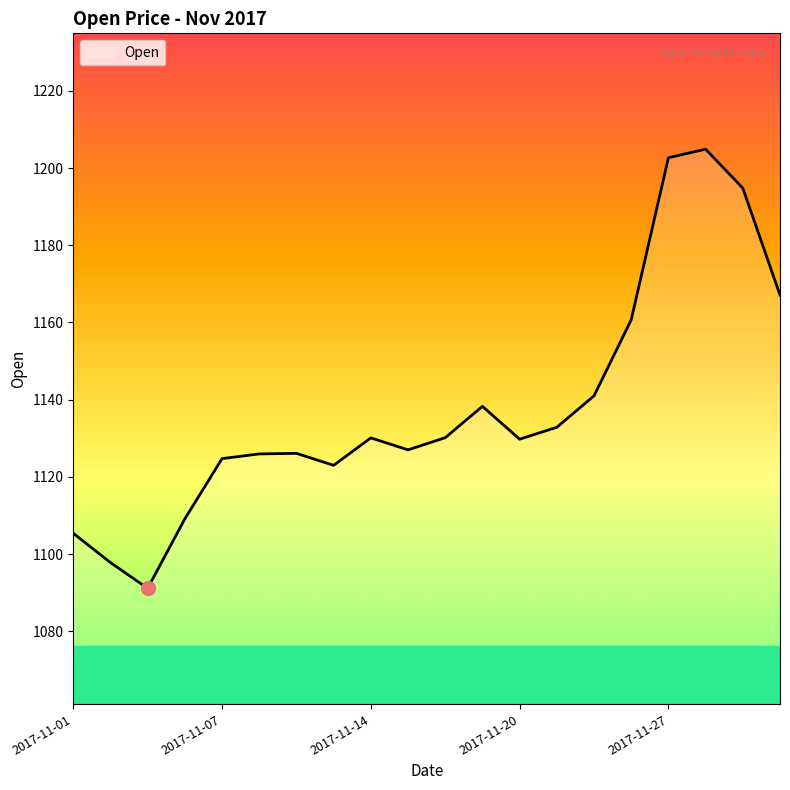

What is the maximum value shown in the chart?

1204.9